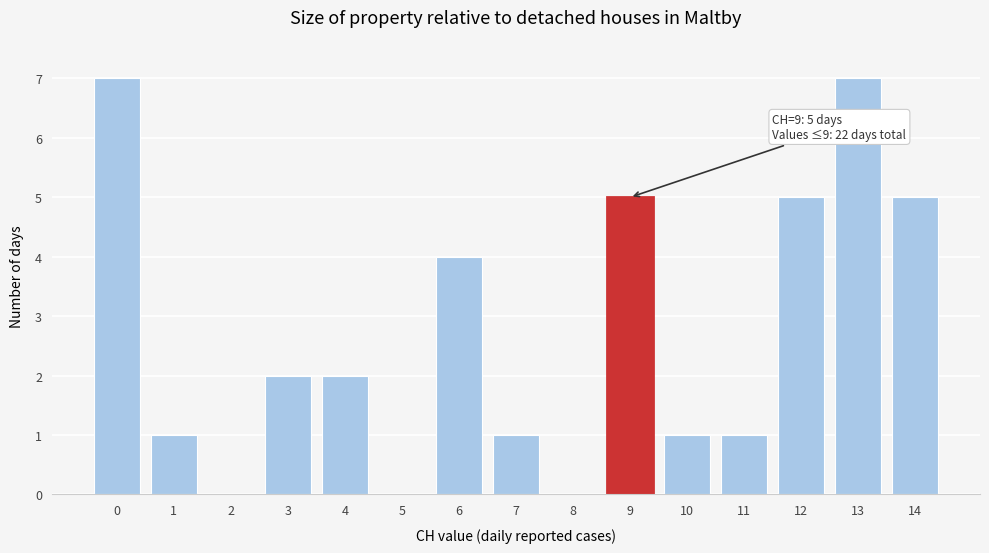

Reading left to right, transcribe all the data shown in this chart.

0=7	1=1	2=0	3=2	4=2	5=0	6=4	7=1	8=0	9=5	10=1	11=1	12=5	13=7	14=5